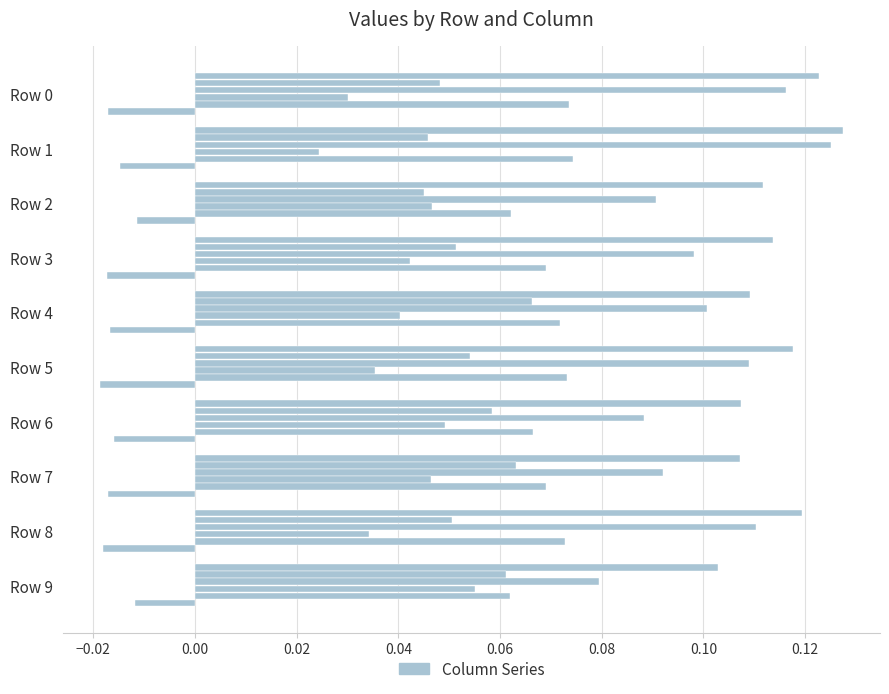

How many distinct data groups are displayed?

6